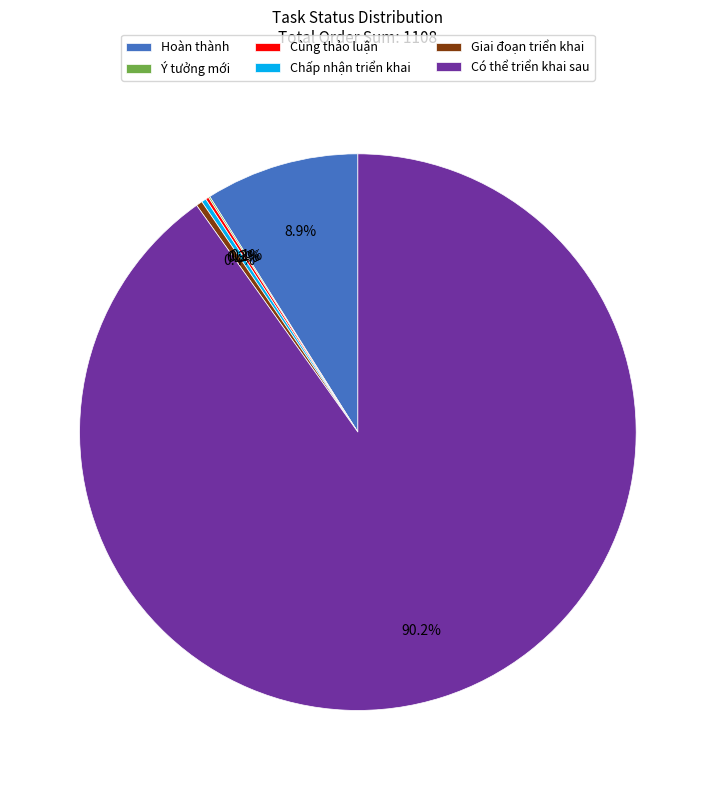

How much of the chart is everything except Giai đoạn triển khai?

99.6%